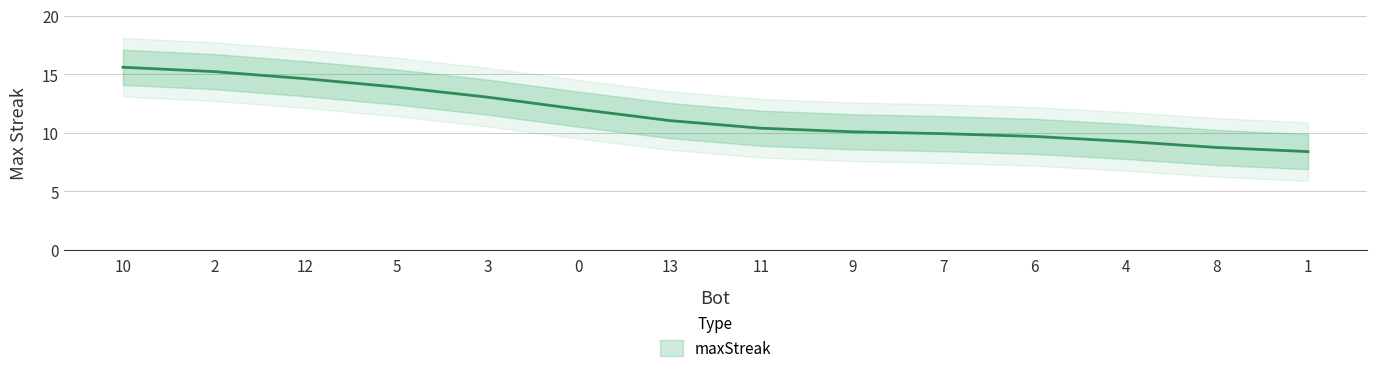

What position from the right is 6?

4